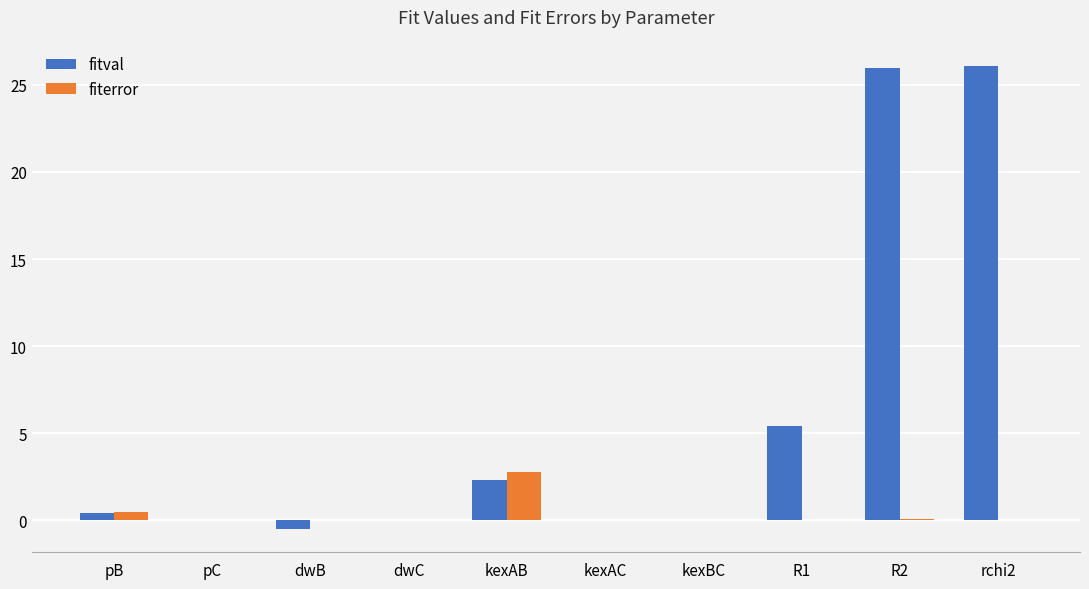

What is the total value across all series at rchi2?

26.1